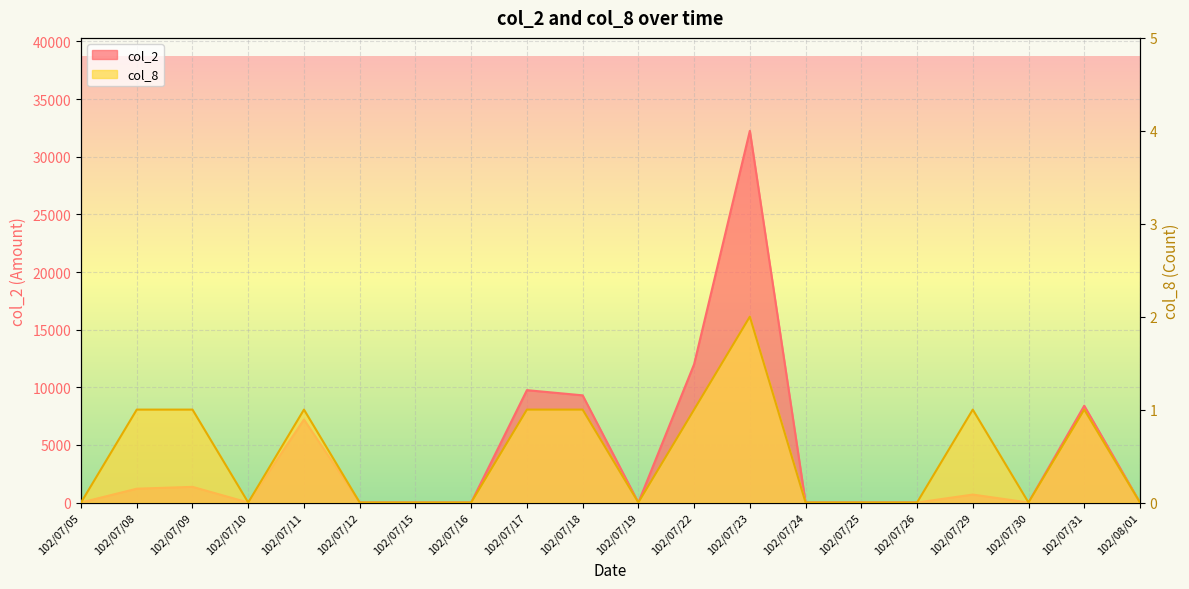

The col_2 series shows 12000 at 102/07/22. True or false?

True